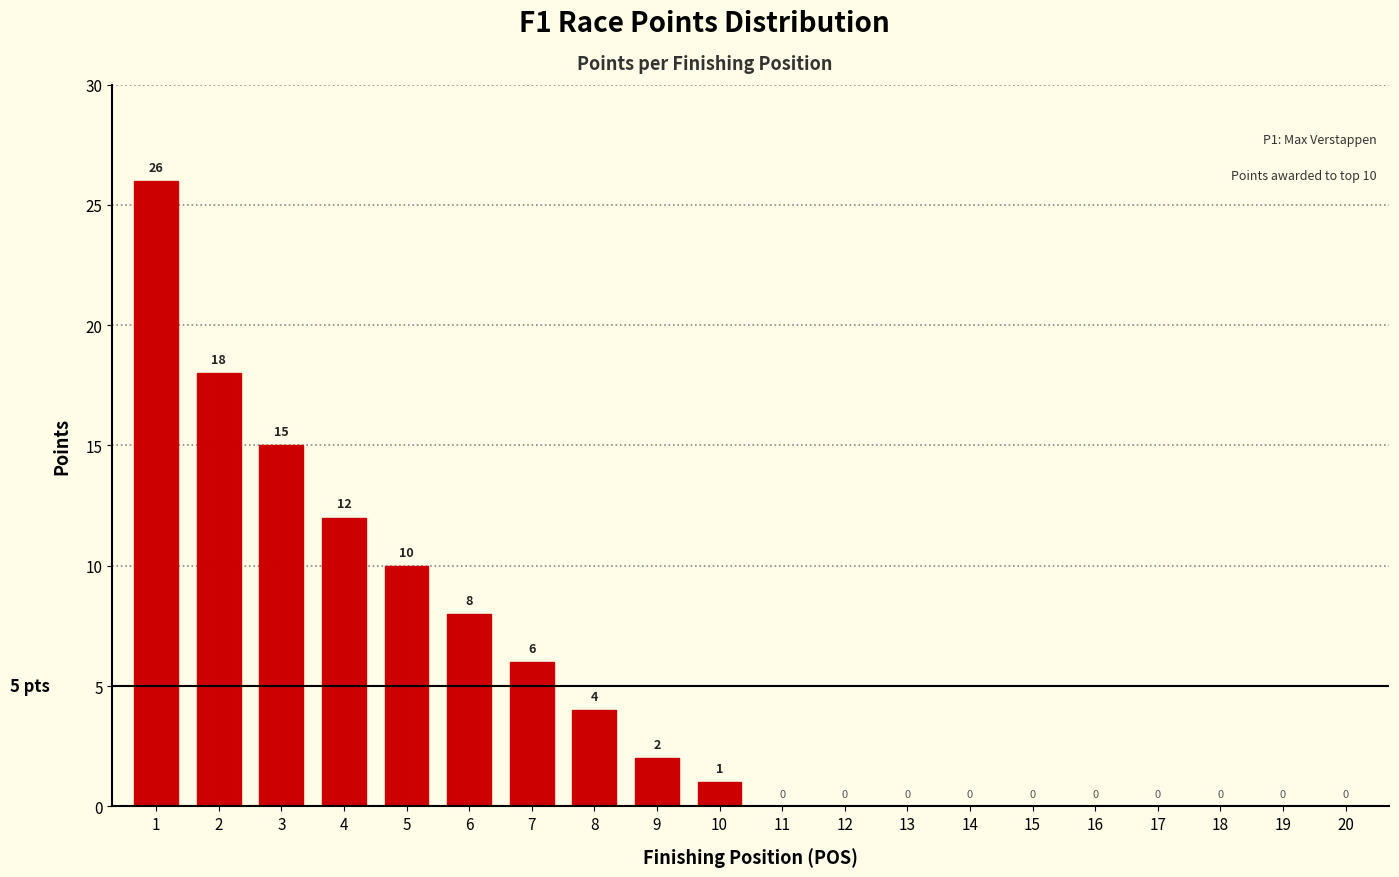

Reading right to left, what are all the values shown in this chart?

20=0	19=0	18=0	17=0	16=0	15=0	14=0	13=0	12=0	11=0	10=1	9=2	8=4	7=6	6=8	5=10	4=12	3=15	2=18	1=26